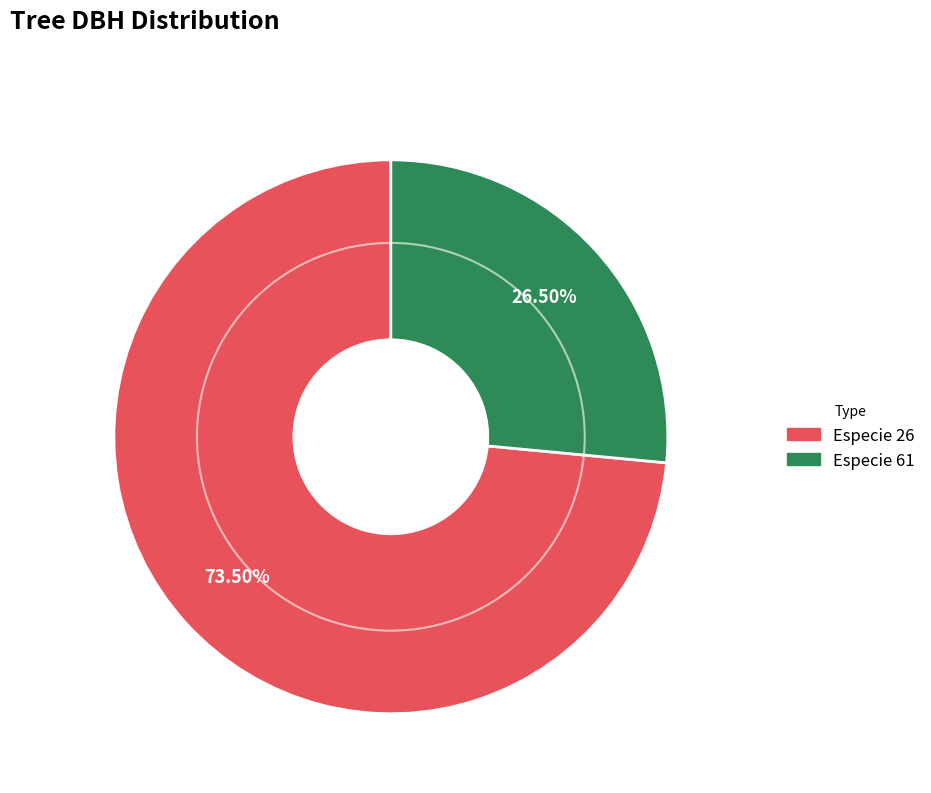

Does any single category account for the majority?

Yes